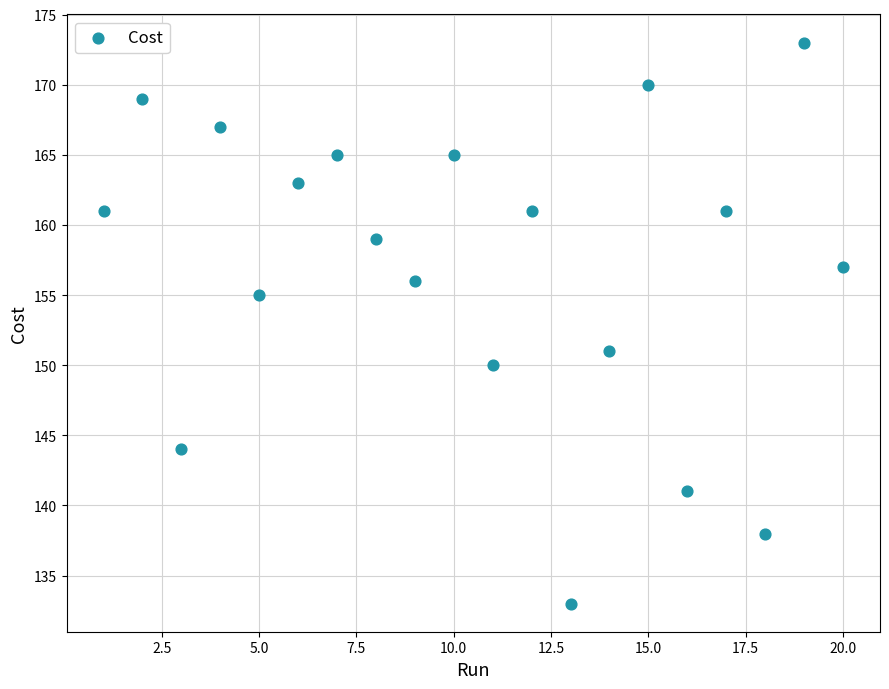

What is the range of X values (max minus min)?

19.0